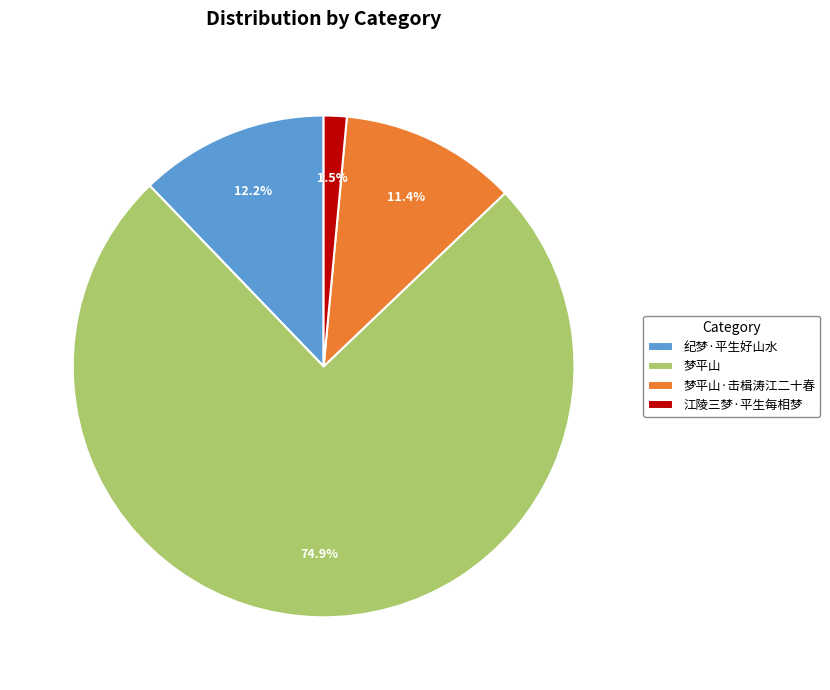

To the nearest percent, what is the combined percentage of 梦平山 and 梦平山·击楫涛江二十春?

86%